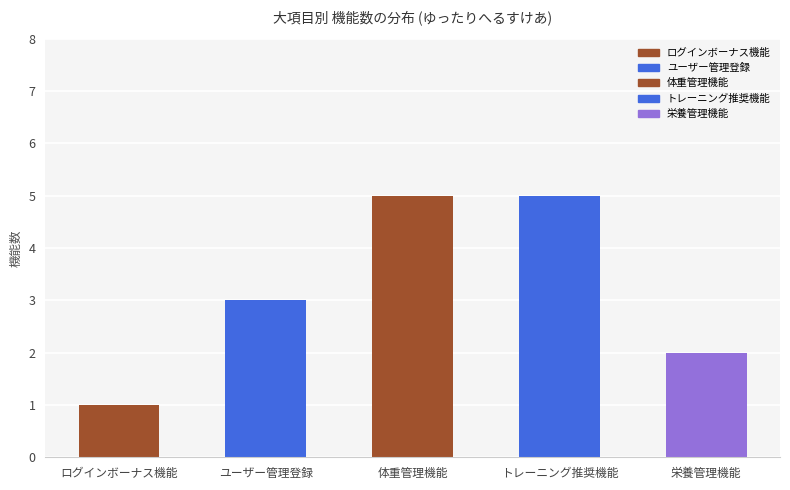

Count the values in the range 2 to 5.

4